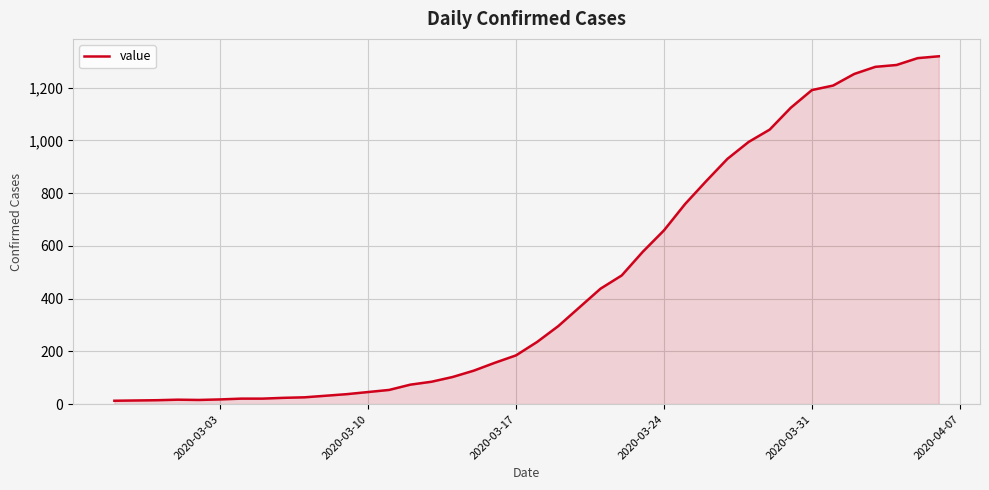

What is the greatest value displayed?

1319